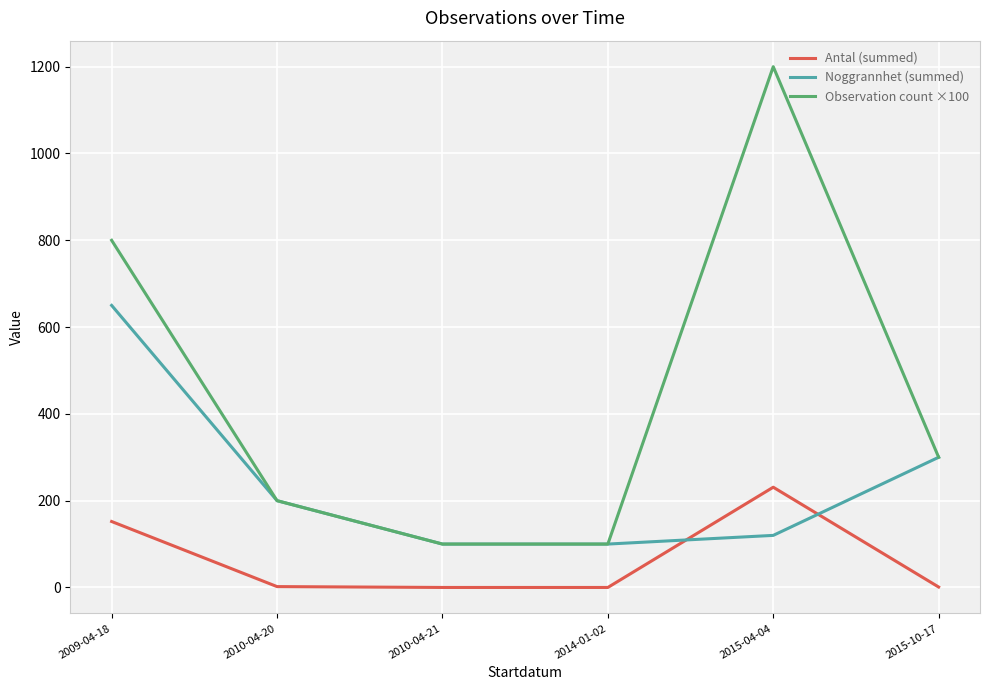

The value of Antal (summed) at 2015-04-04 is 231. True or false?

True